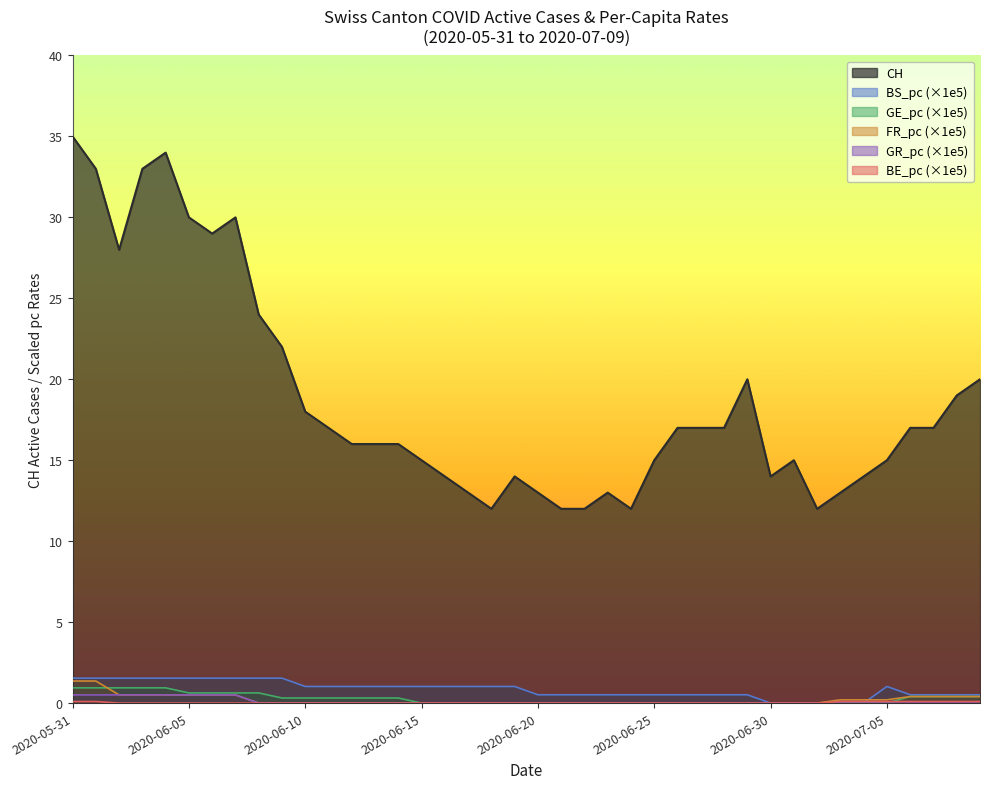

Which series has the largest range (max minus min)?

CH